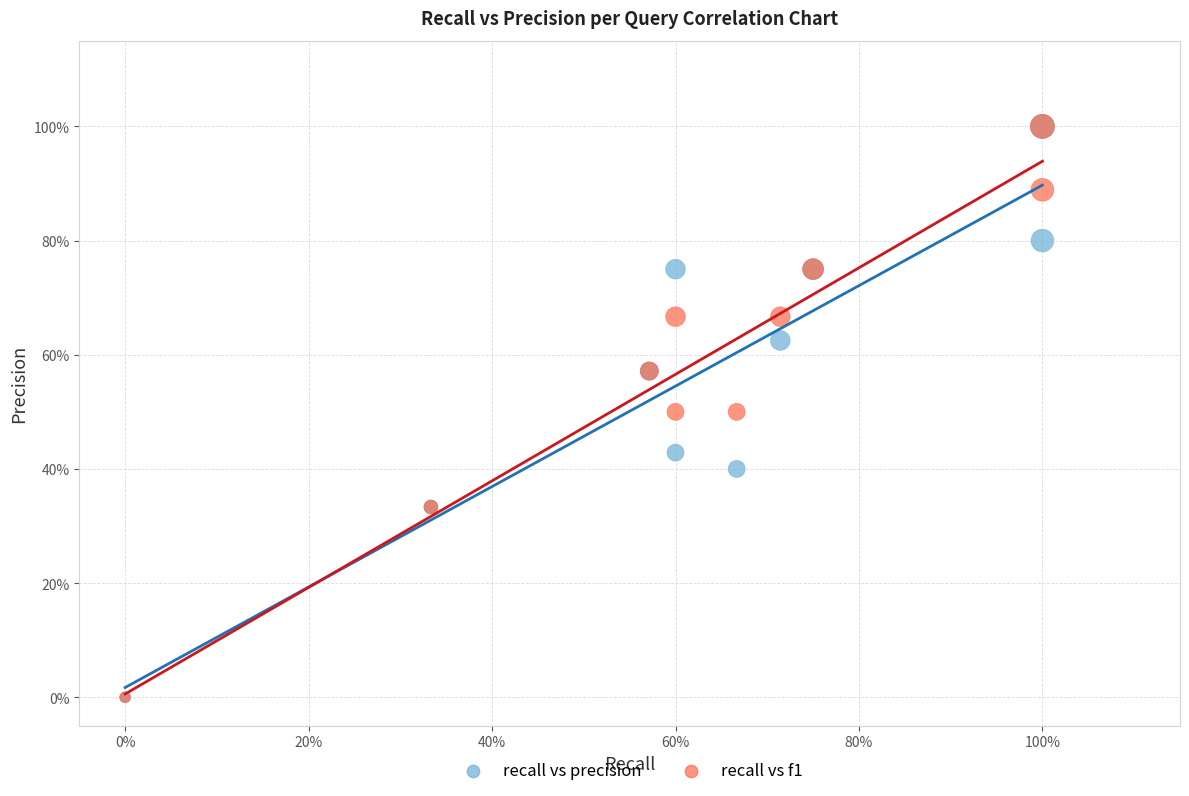

What are all the series names shown in the legend?

recall vs precision, recall vs f1